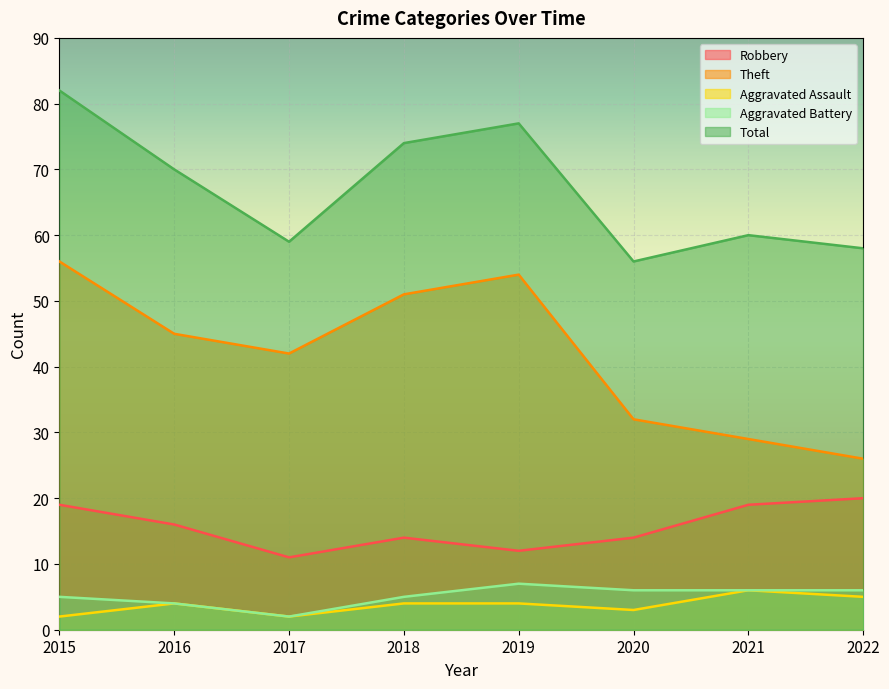

Which has a higher value, 2018 or 2020?

2018